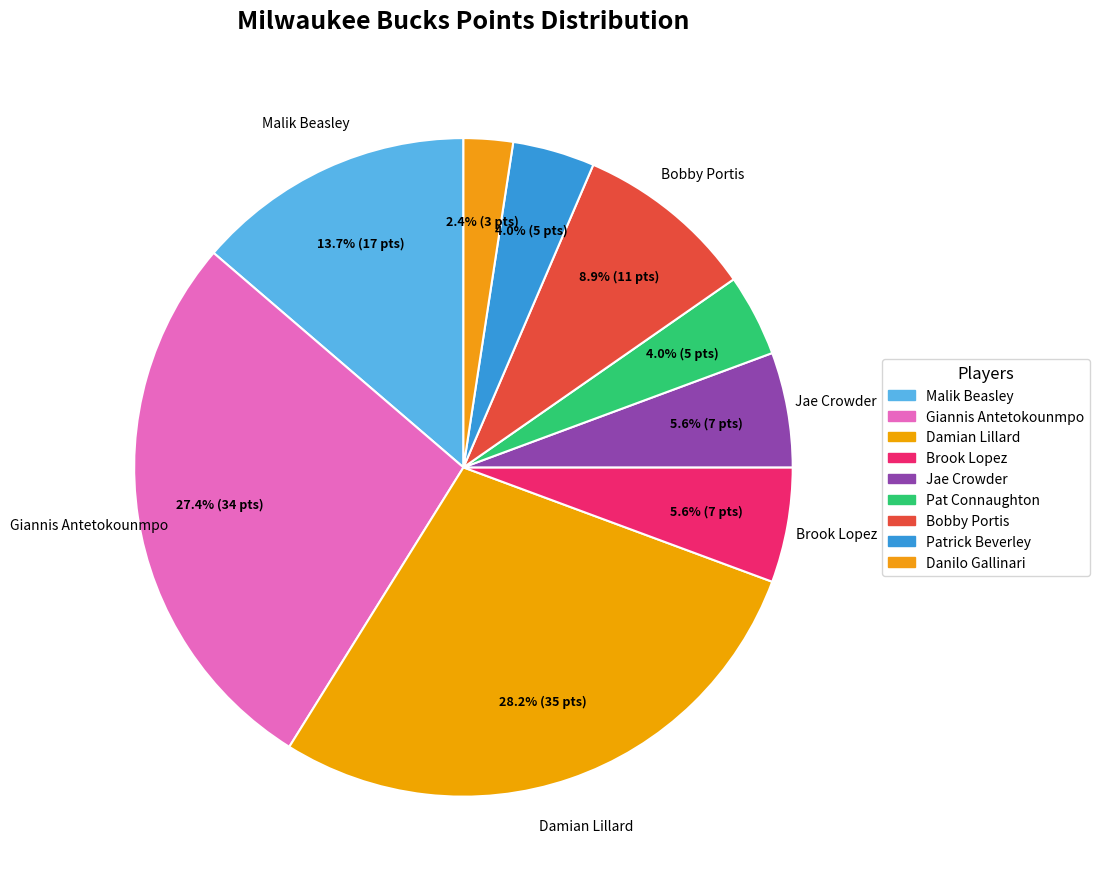

What is the change in value from Brook Lopez to Danilo Gallinari?

-4